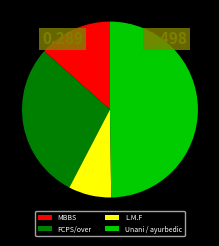

Which has a higher value, L.M.F or MBBS?

MBBS